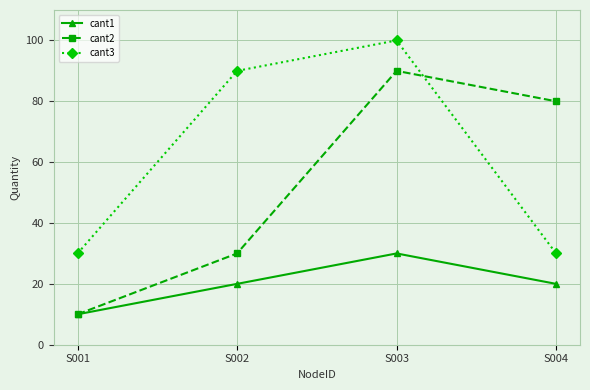

What is the sum of all cant2 values?

210